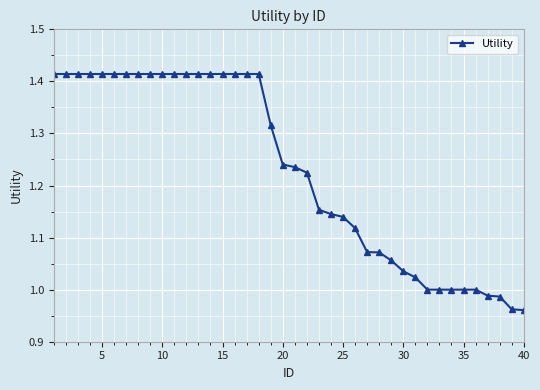

The chart shows a value of 0.3 at 25. True or false?

False